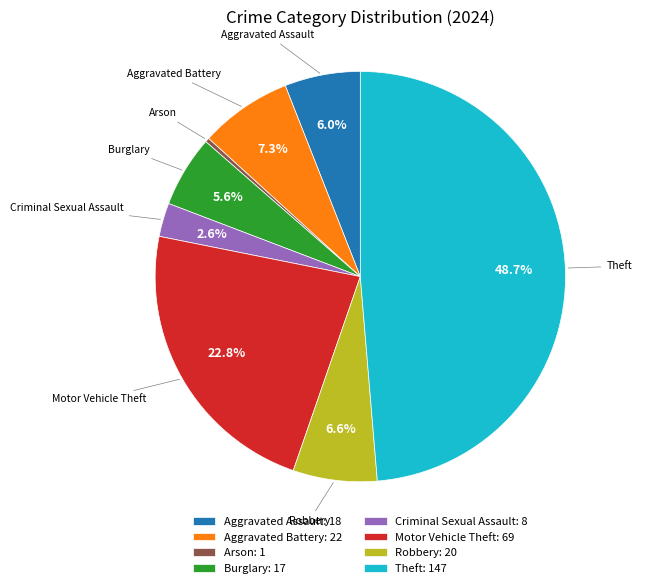

How many segments does this pie chart have?

8